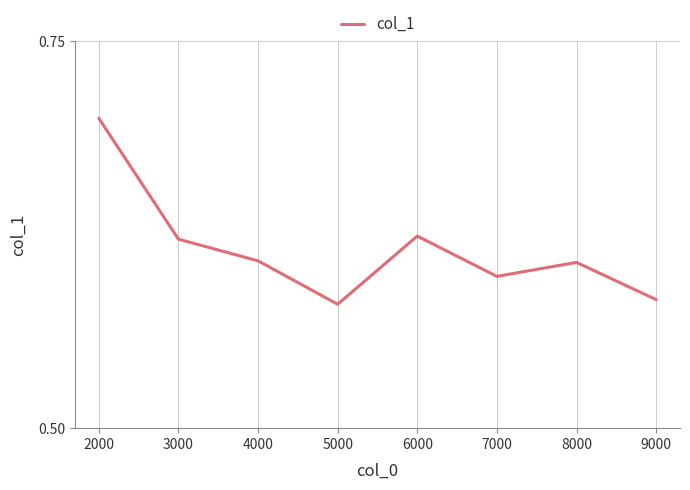

What is the difference between the maximum and minimum values?

0.1